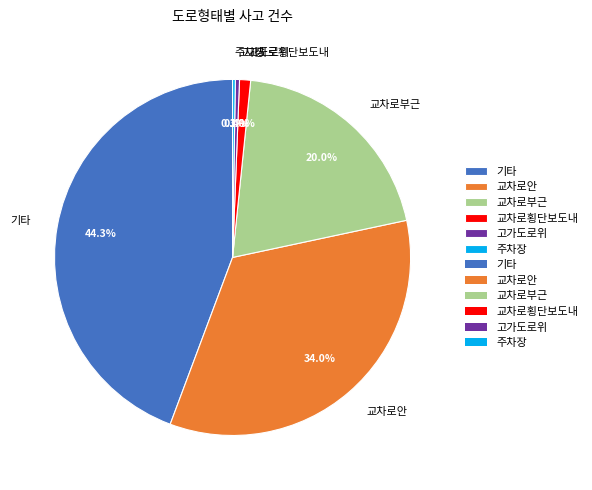

Is there a majority slice in this chart?

No